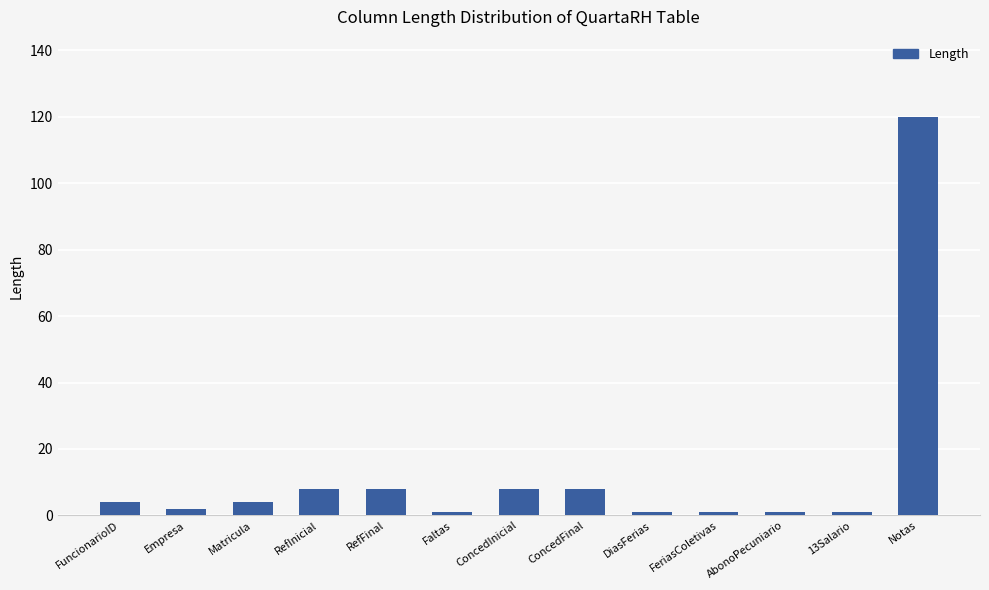

What is the sum of all values?

167